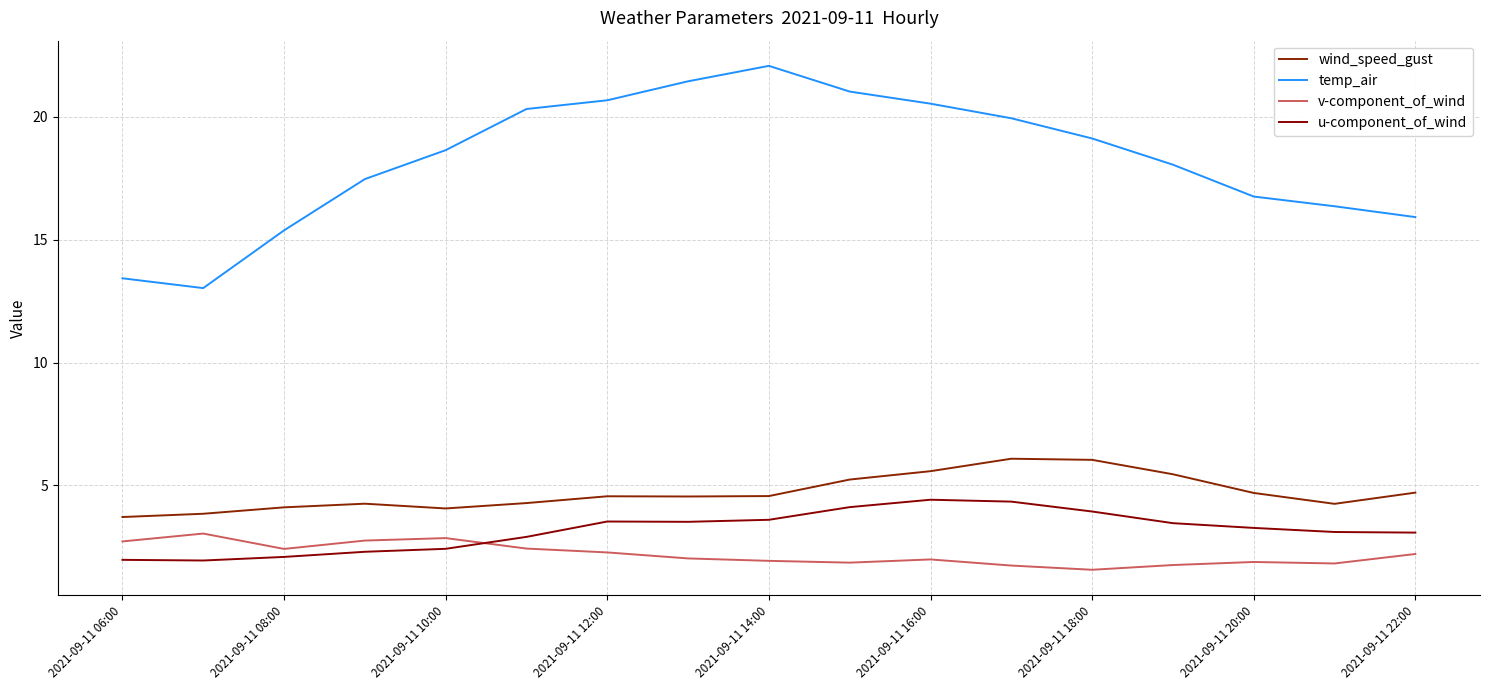

Does the chart display data point markers on the line(s)?

No